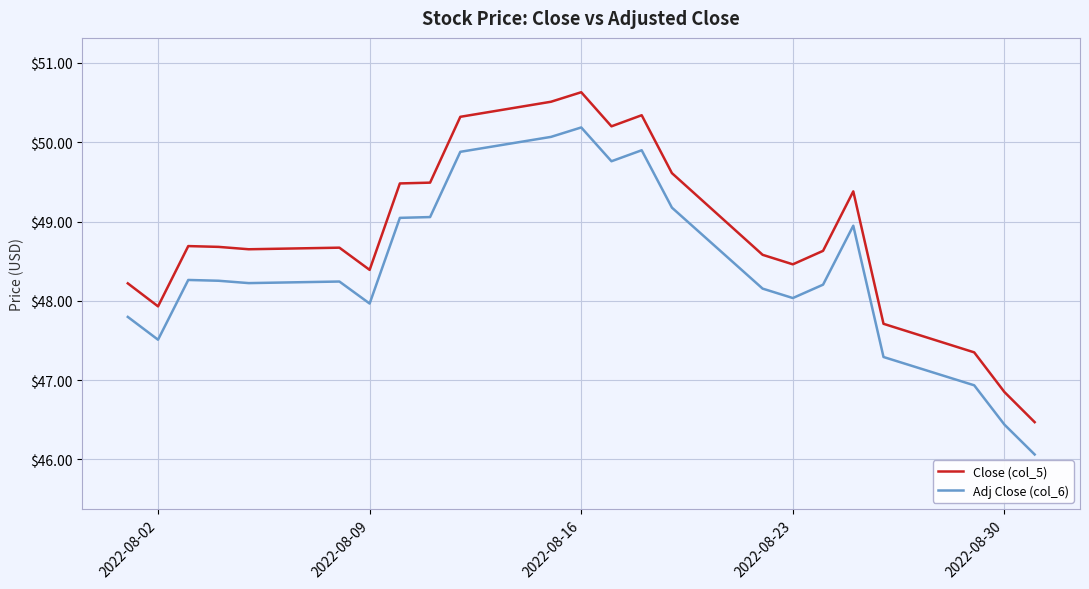

How many values in the Adj Close (col_6) series are below 48?

7